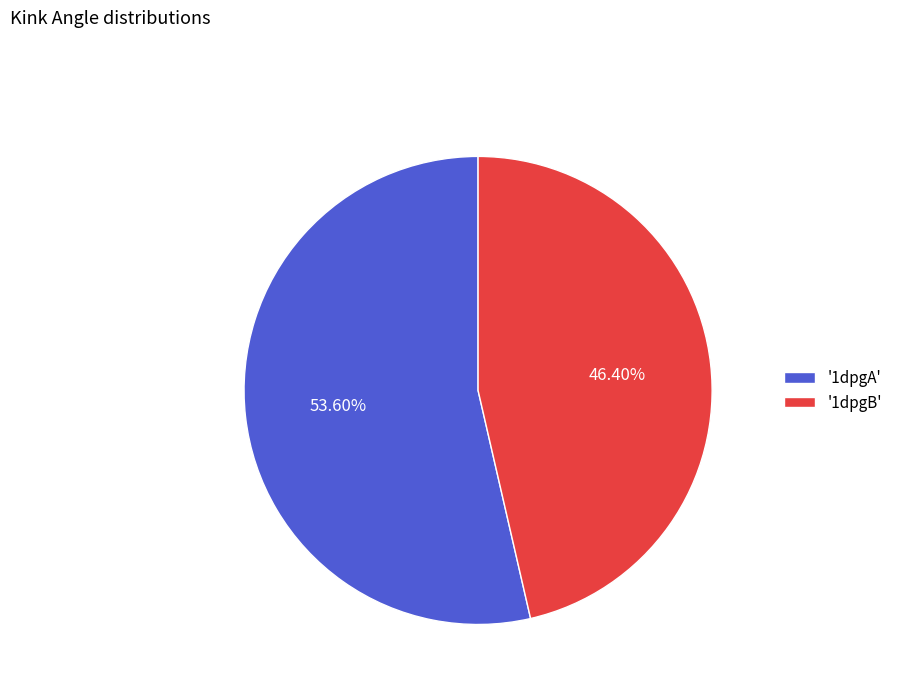

What is the largest slice in the pie chart?

'1dpgA'